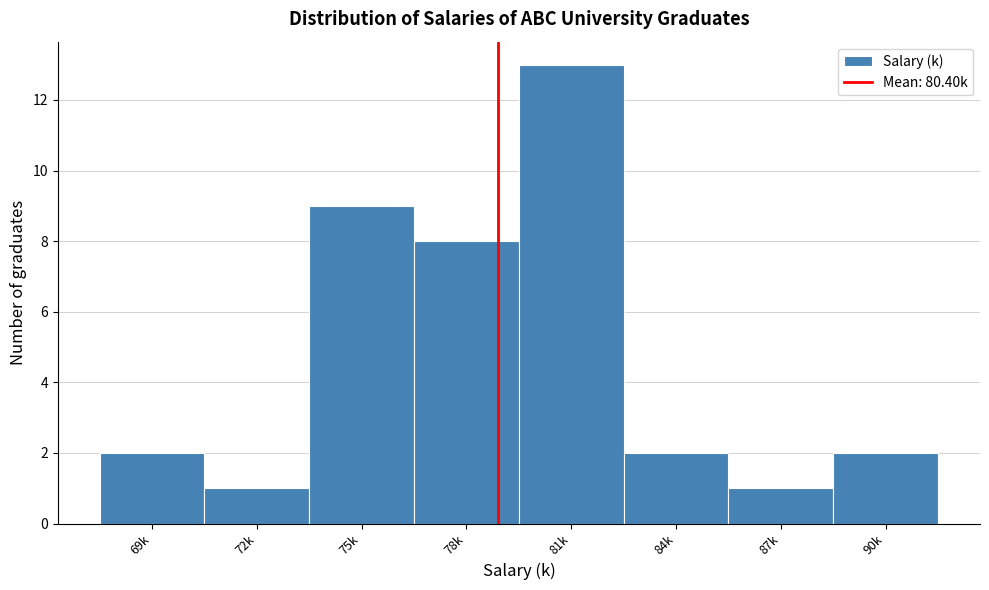

Reading left to right, extract all data points from this chart.

69k=2	72k=1	75k=9	78k=8	81k=13	84k=2	87k=1	90k=2